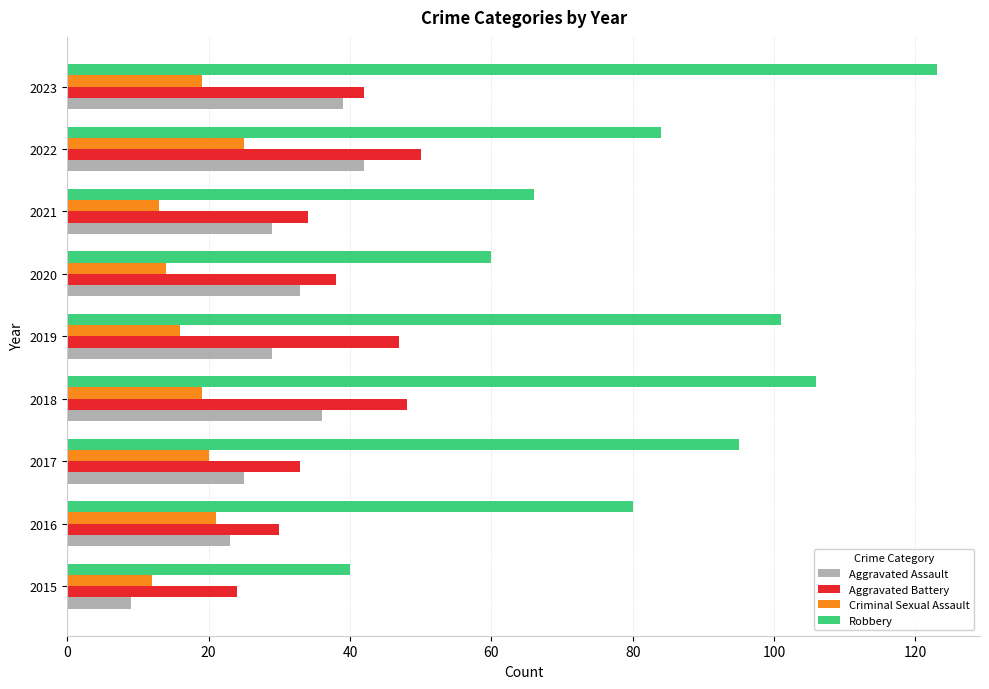

What is the approximate value of Aggravated Assault at 2020?

33